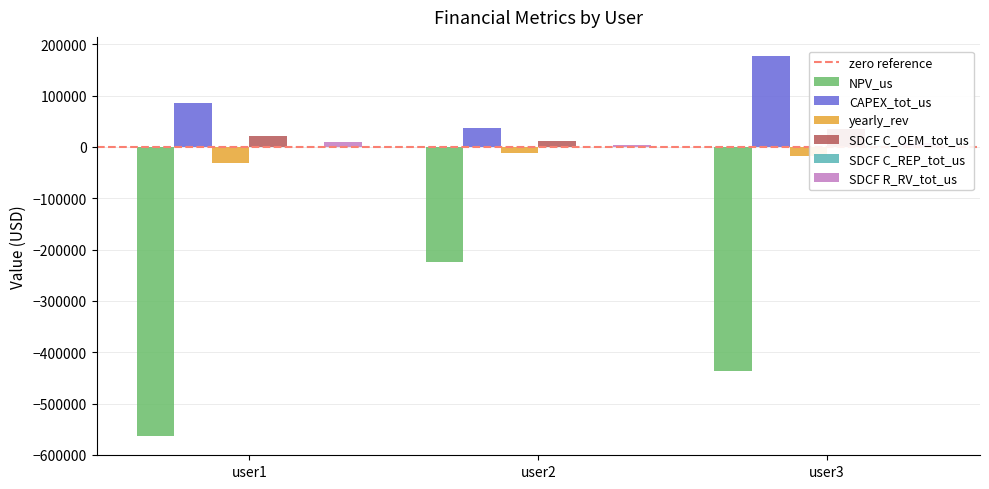

Is it true that SDCF C_REP_tot_us equals 1509.3 at user3?

True